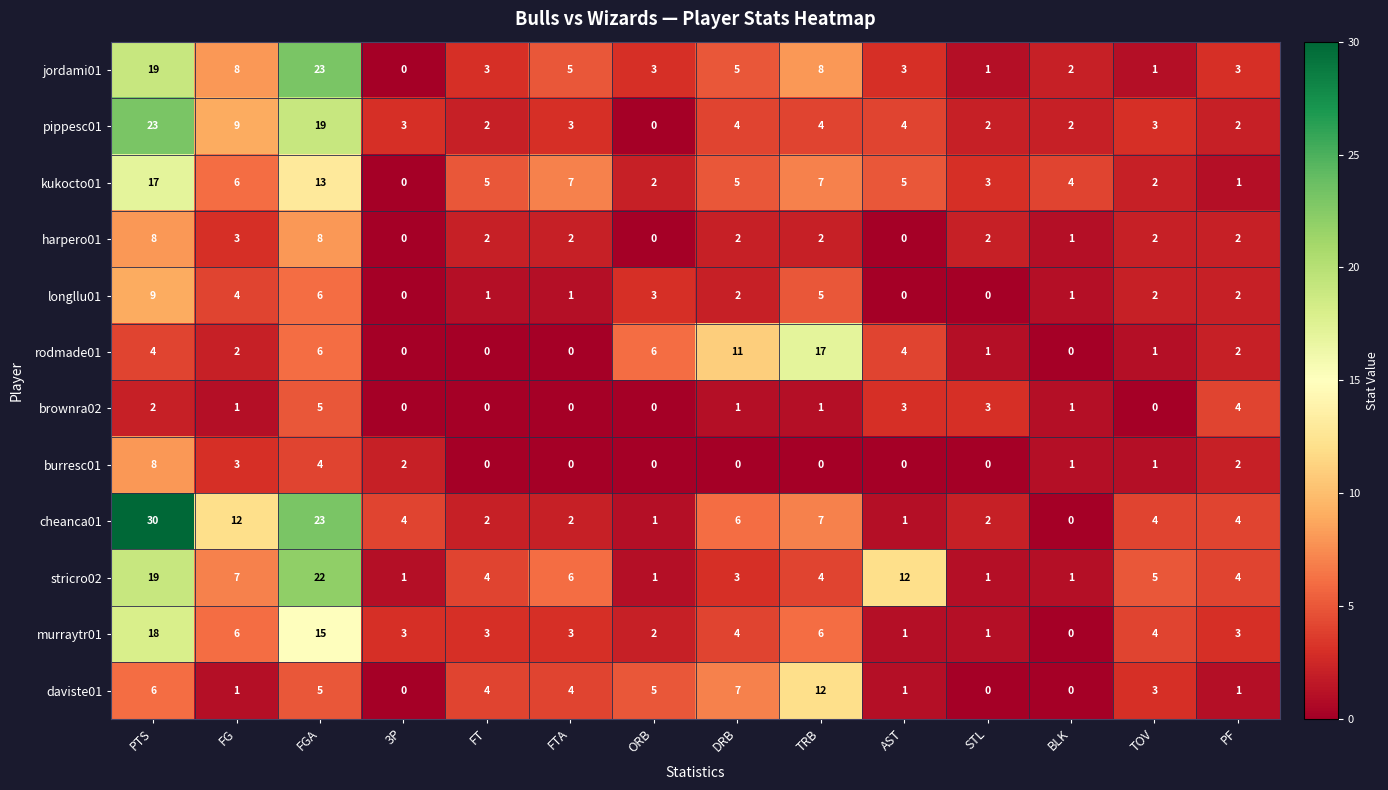

What is the average value of the stricro02 series?

6